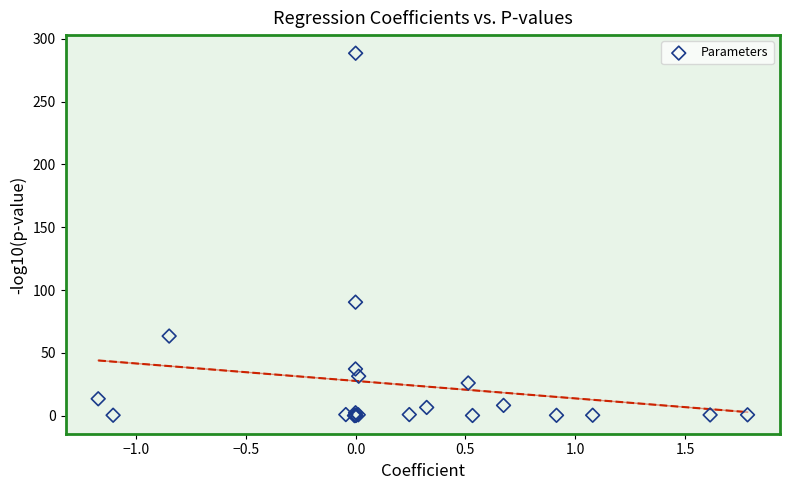

What Y value in the scatter plot is closest to 144?

90.3